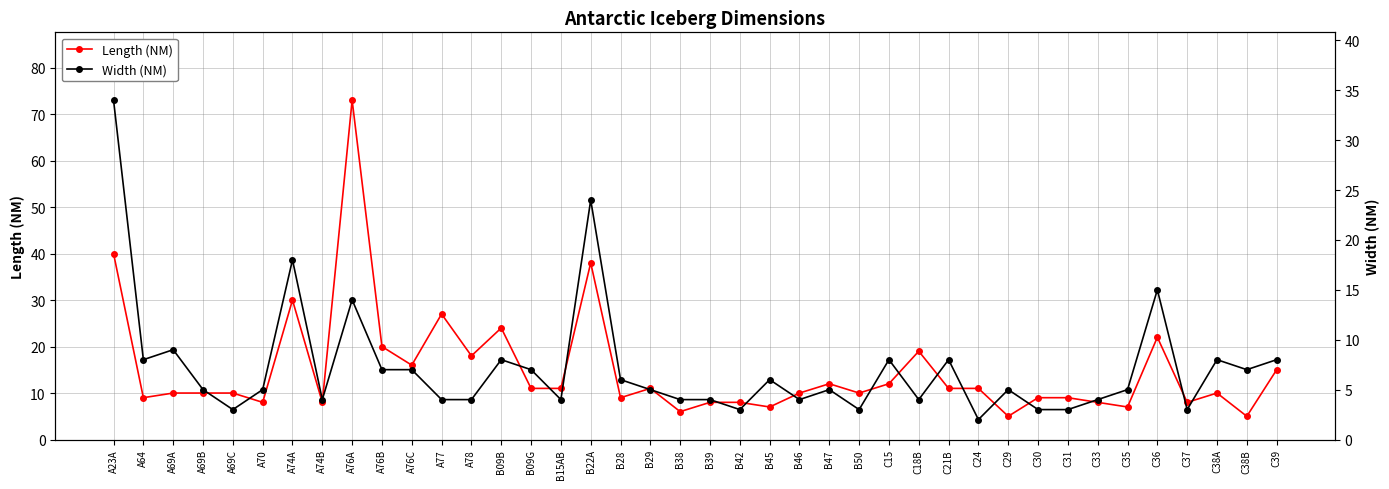

What is the spread (max minus min) of values at B28?

3